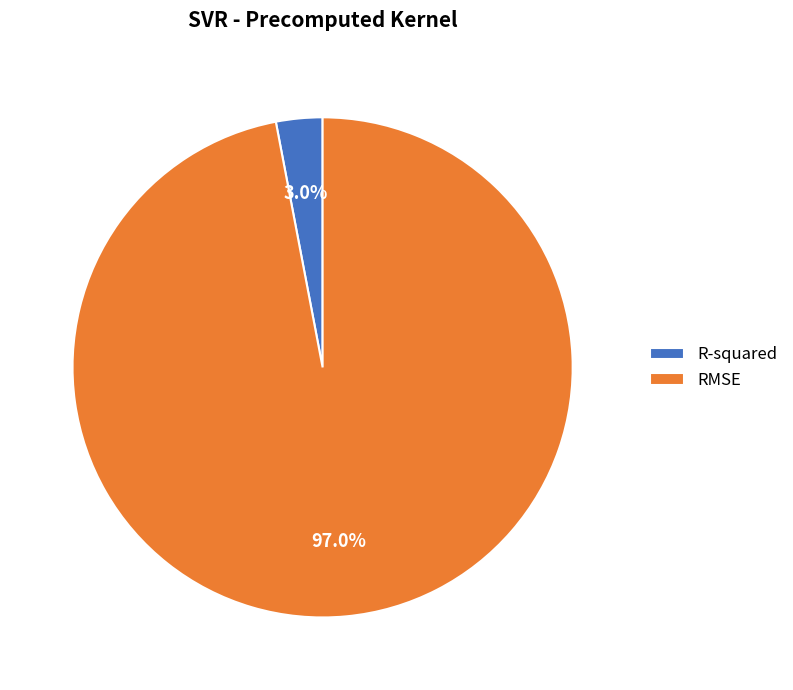

Which category has the biggest portion of the pie?

RMSE